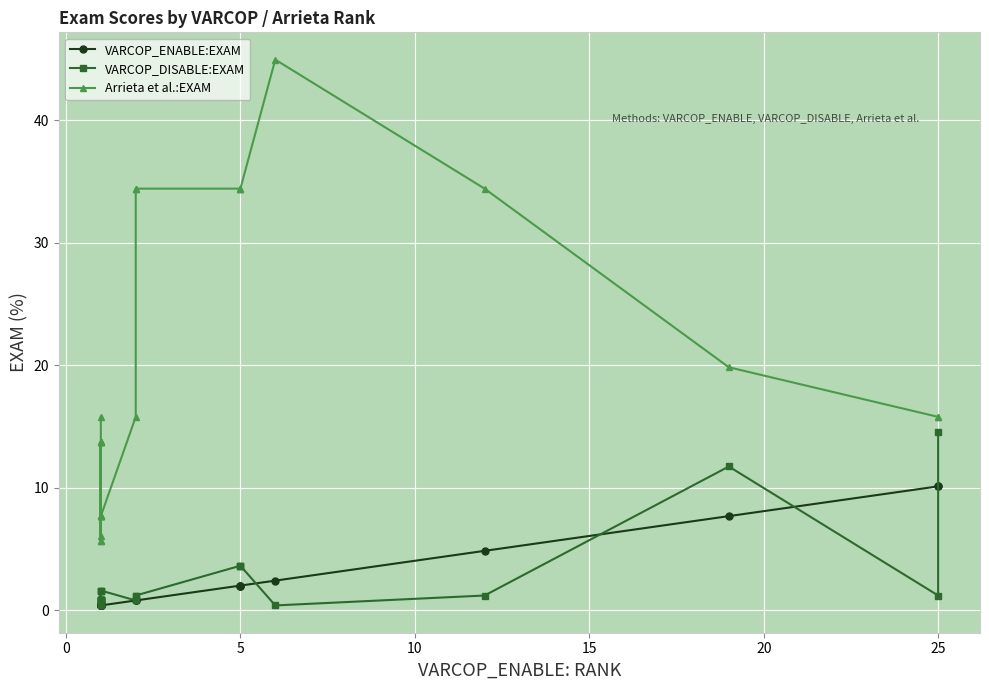

How many lines are shown in the chart?

3